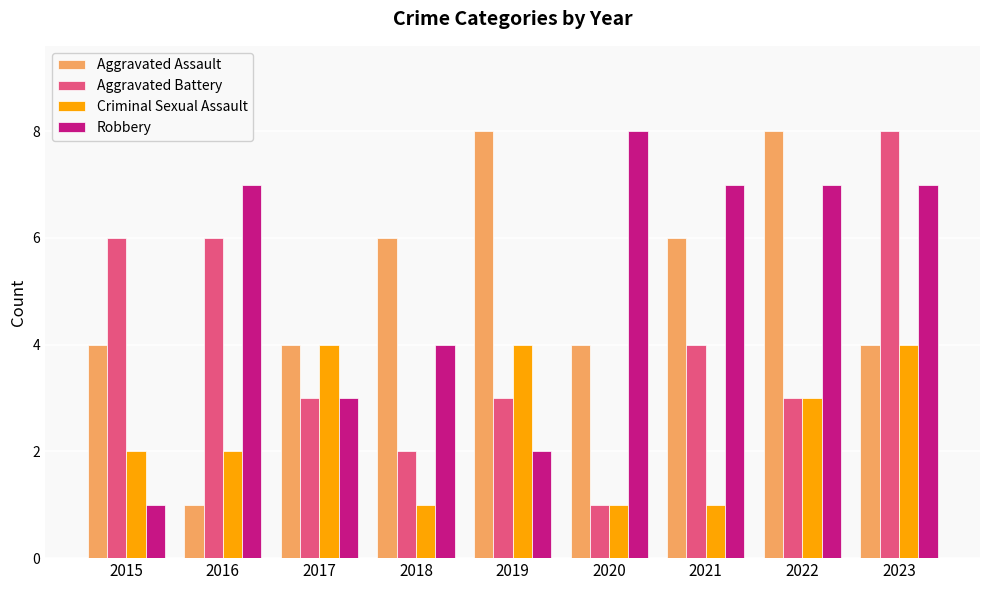

At which category is the sum across all series the highest?

2023